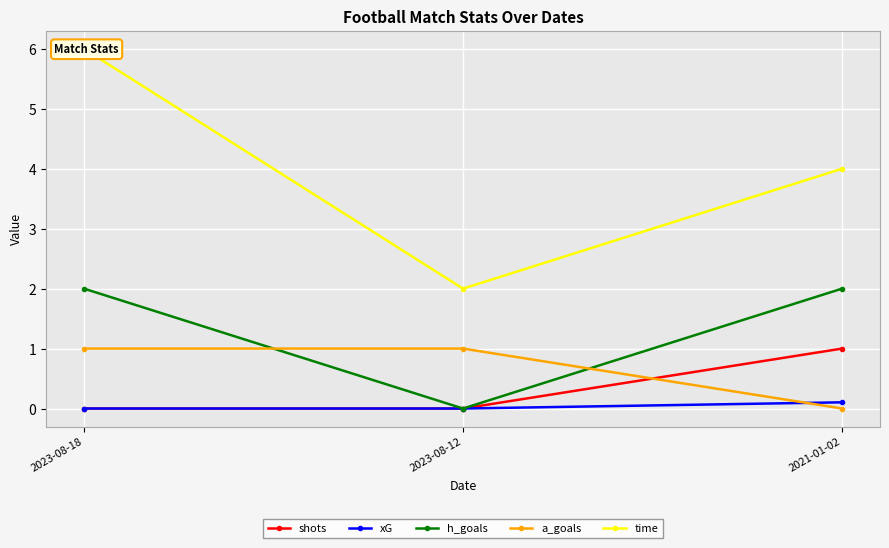

Is it true that shots equals 0.0 at 2023-08-18?

True